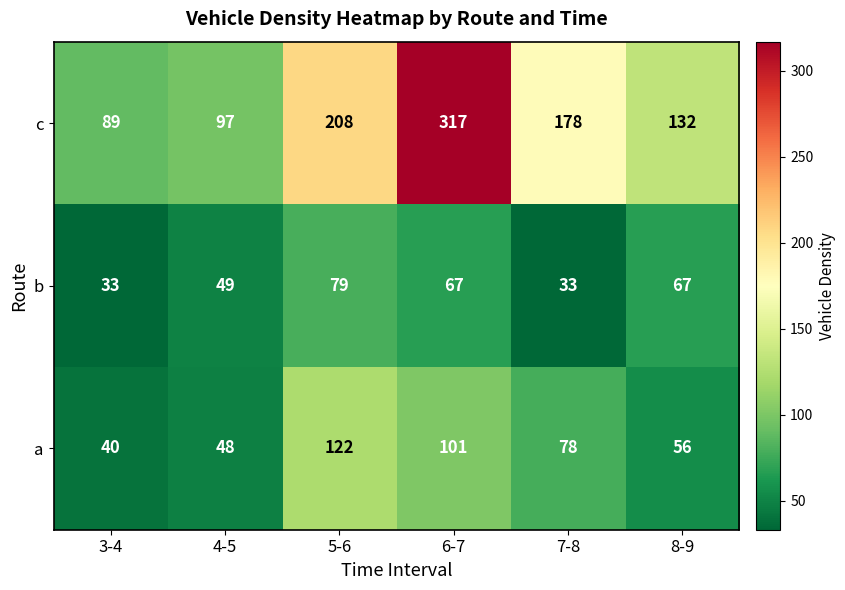

Which series has the largest range (max minus min)?

c